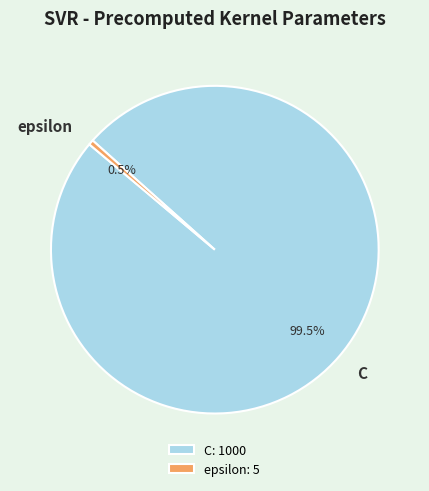

Count the number of slices in the pie.

2